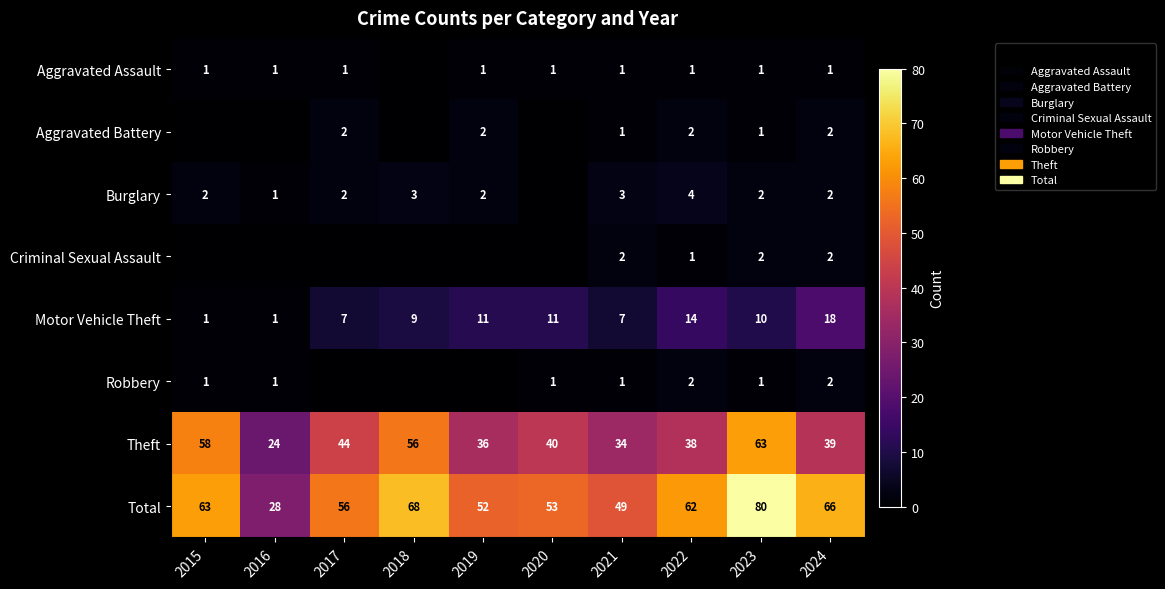

What is the difference between the maximum and second lowest values in the Theft series?

29